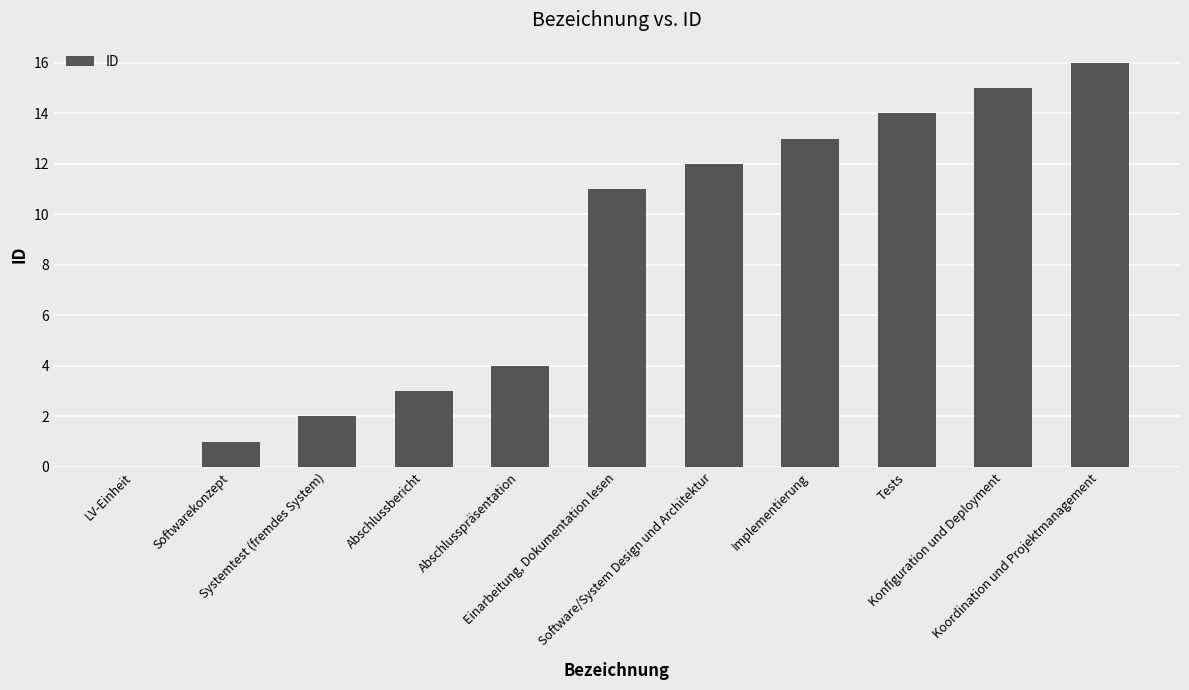

At which label is the value closest to 8?

Einarbeitung, Dokumentation lesen